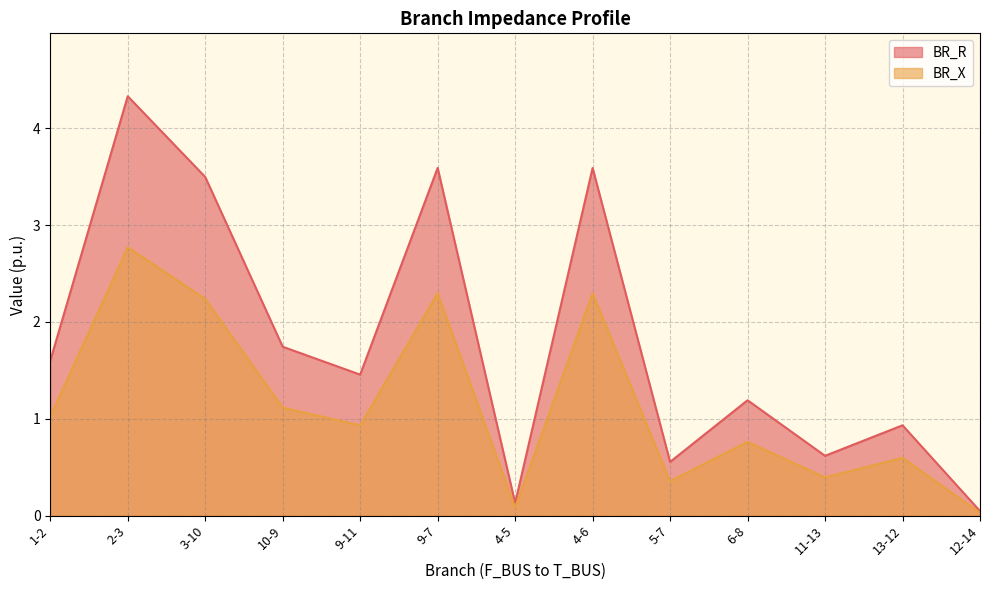

List the series in order of their peak value, lowest first.

BR_X, BR_R